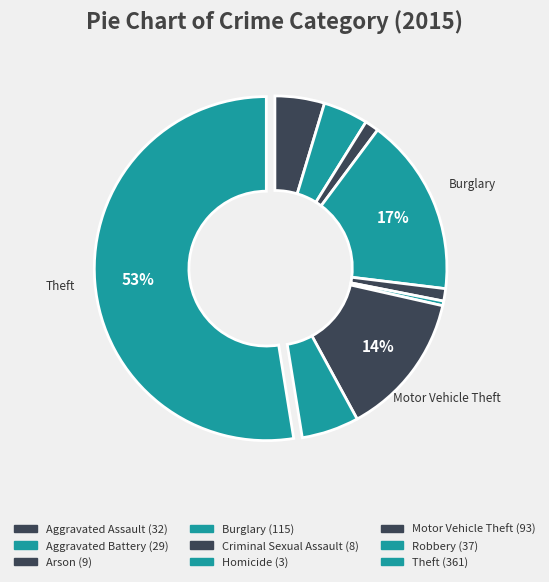

What is the largest slice in the pie chart?

Theft